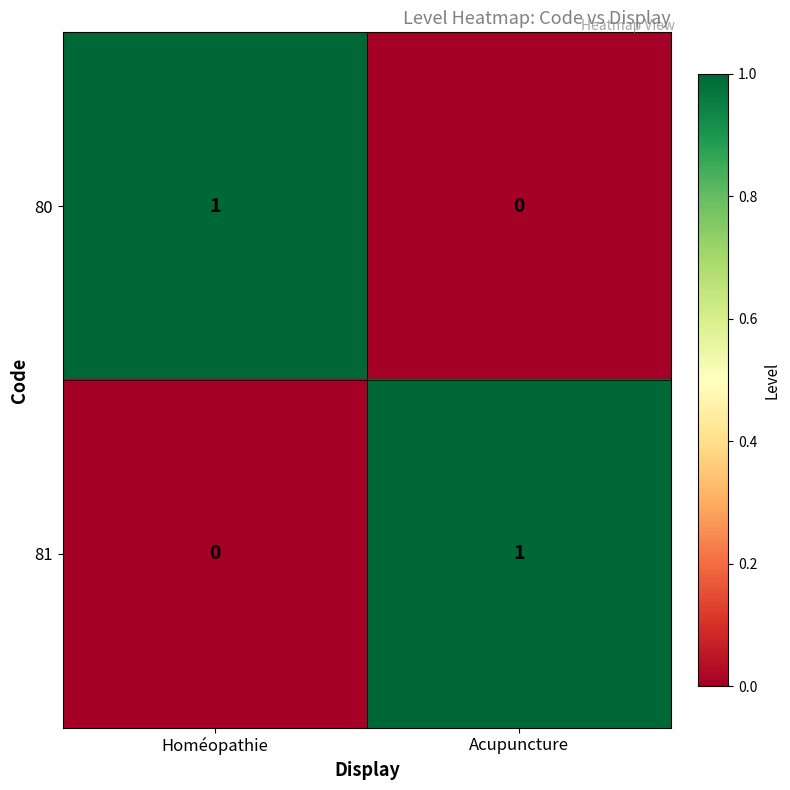

Reading left to right, what are all the values shown in this chart?

80: 1	0
81: 0	1